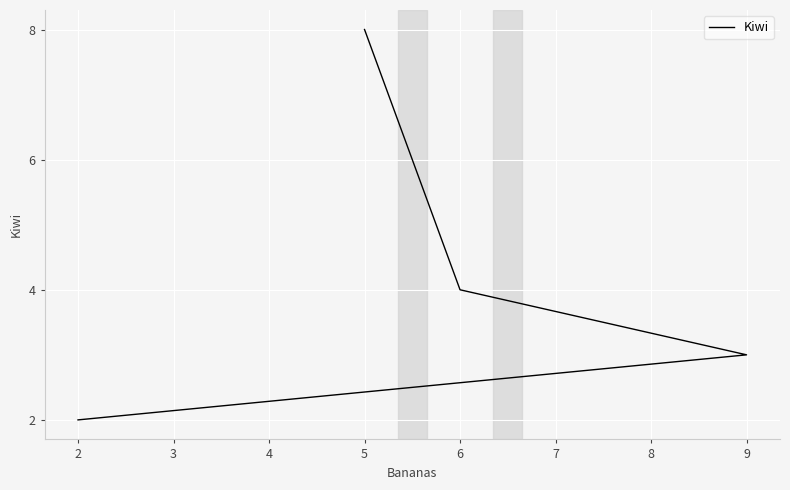

True or false: there are more than 2 points higher than both neighbors.

False